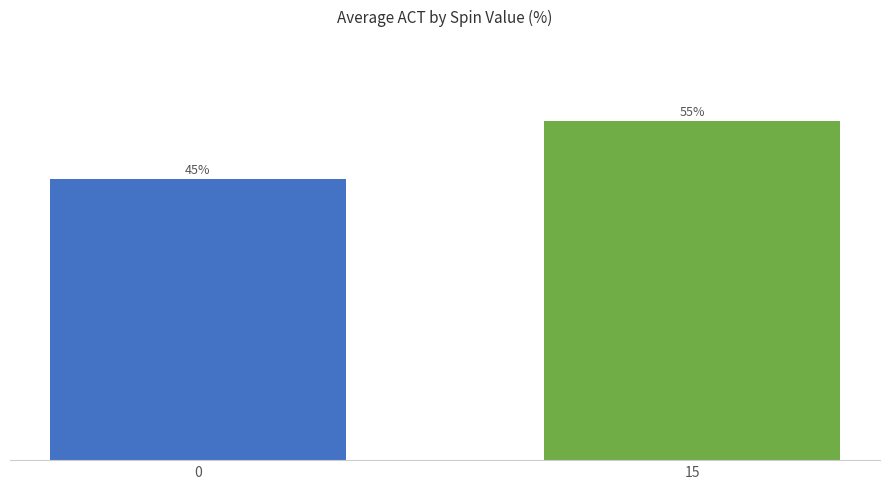

Does the chart contain any negative values?

No